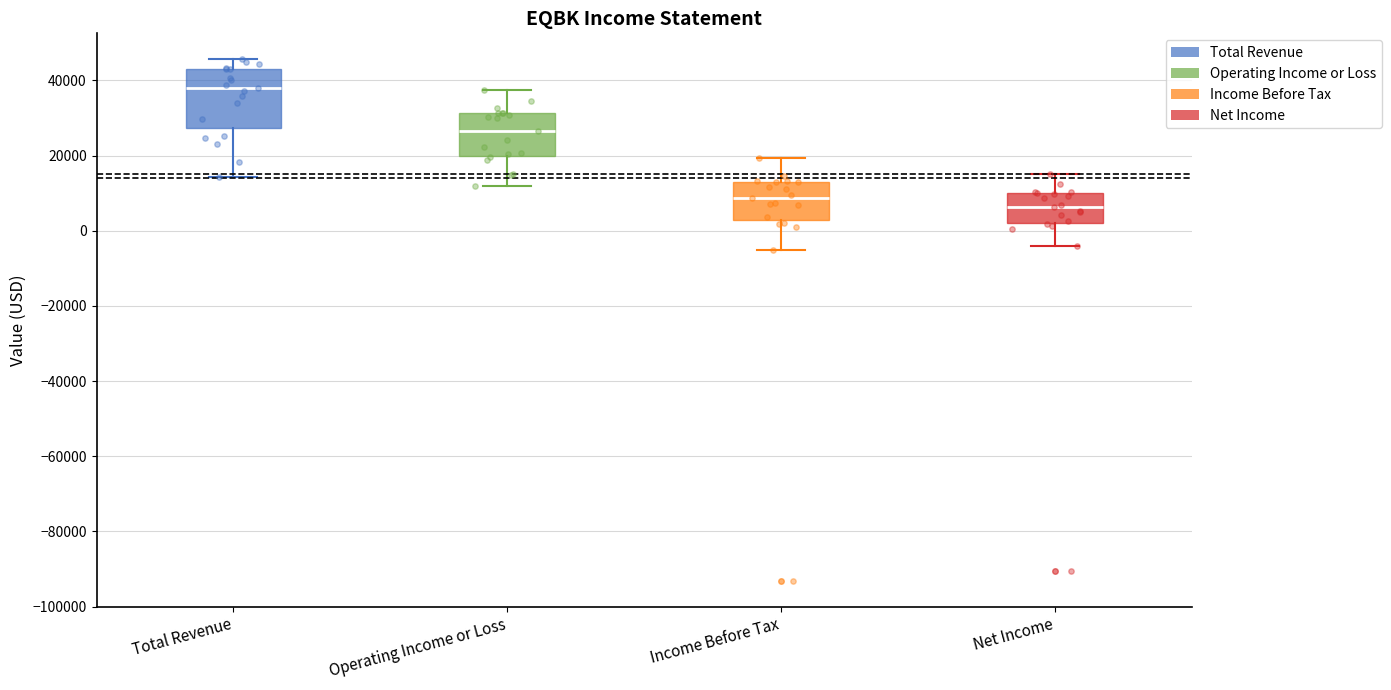

Reading left to right, transcribe this box plot: for each box, give where its median line is, the range the box spans, and where its two whiskers end, as read against the y-axis. The values are not printed on the chart, so give them approximately, as read against the axis.

Total Revenue: median 38000, box 28000 to 44000, whiskers 14000 to 46000
Operating Income or Loss: median 26000, box 20000 to 32000, whiskers 12000 to 38000
Income Before Tax: median 8000, box 2000 to 14000, whiskers -6000 to 20000
Net Income: median 6000, box 2000 to 10000, whiskers -4000 to 16000